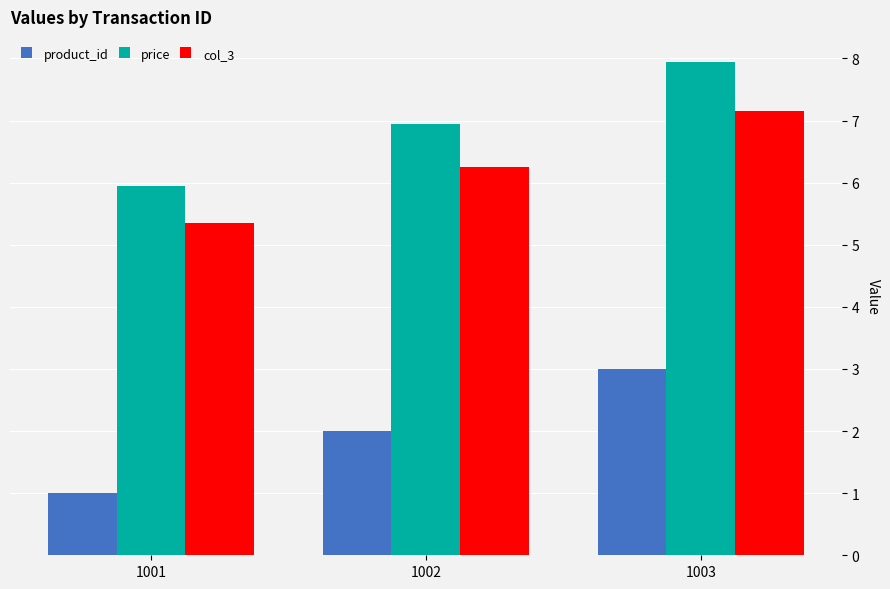

What is the total value across all series at 1003?

18.1